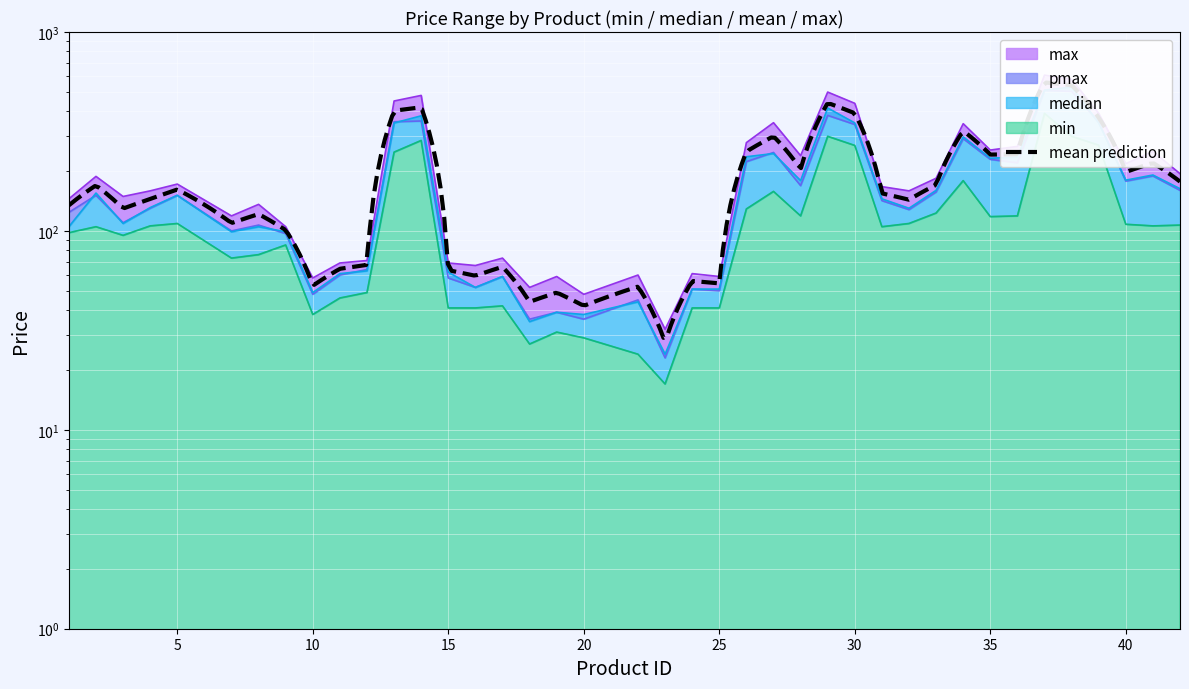

True or false: median has a value of 12.3 at 18.

False